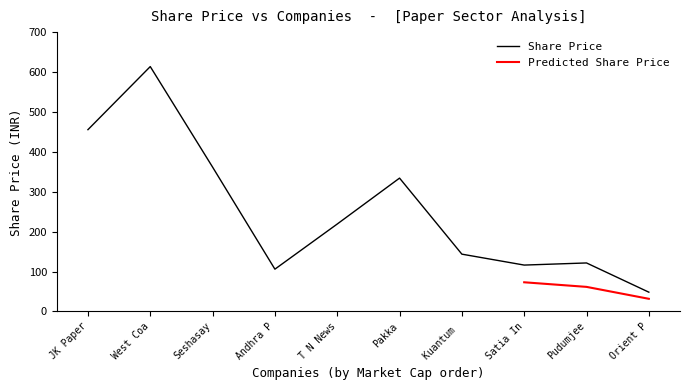

The value of Share Price at JK Paper is 118.6. True or false?

False